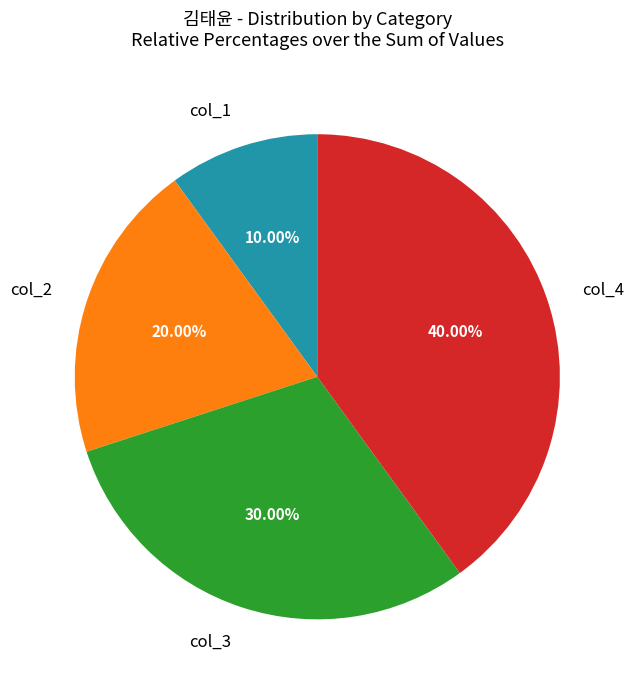

Is it true that col_3 is 20% of the pie?

False